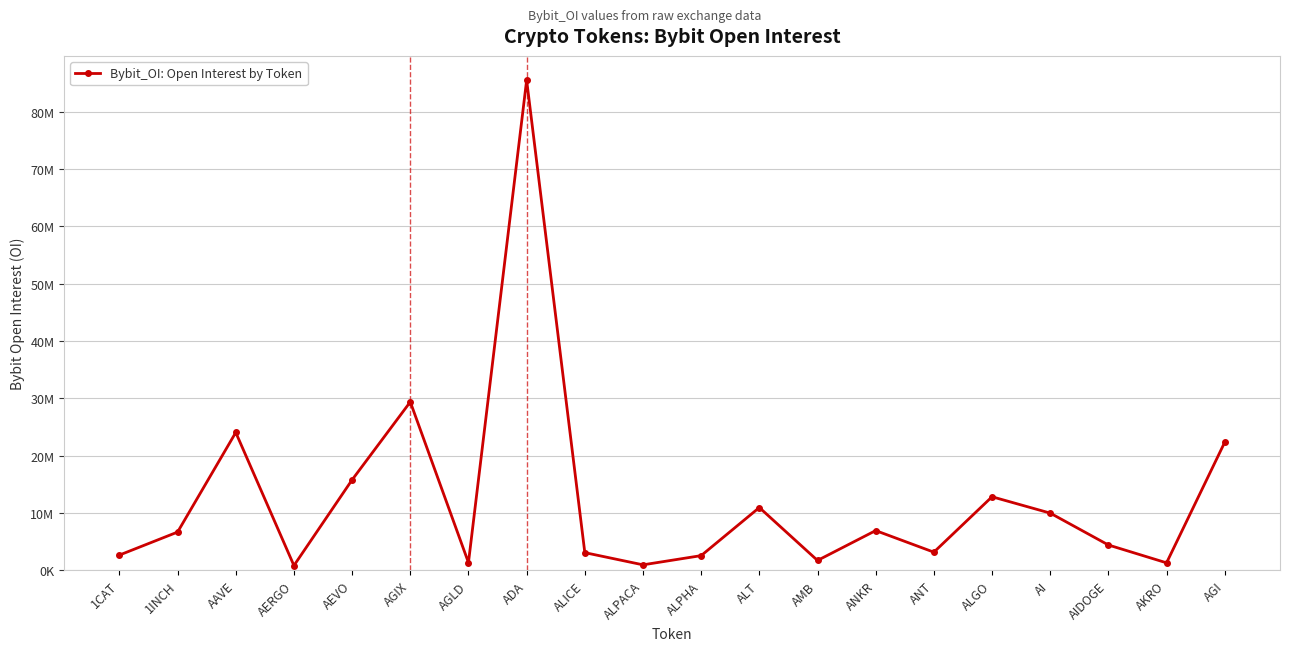

What is the difference between the maximum and minimum values?

84637960